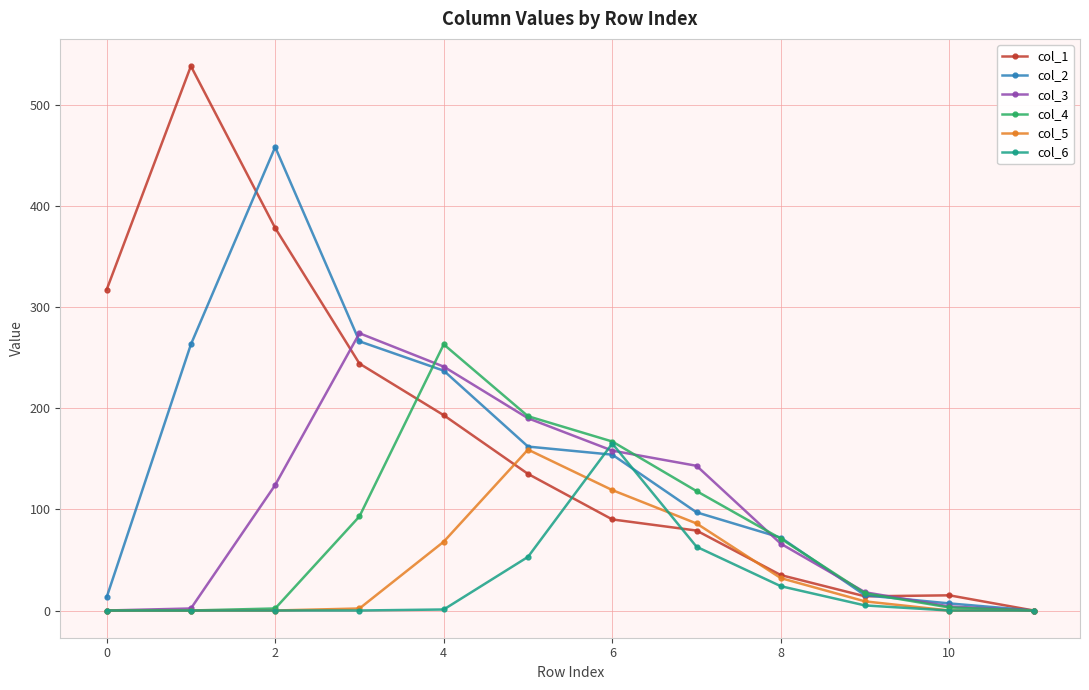

List the series in order of their peak value, lowest first.

col_5, col_6, col_4, col_3, col_2, col_1